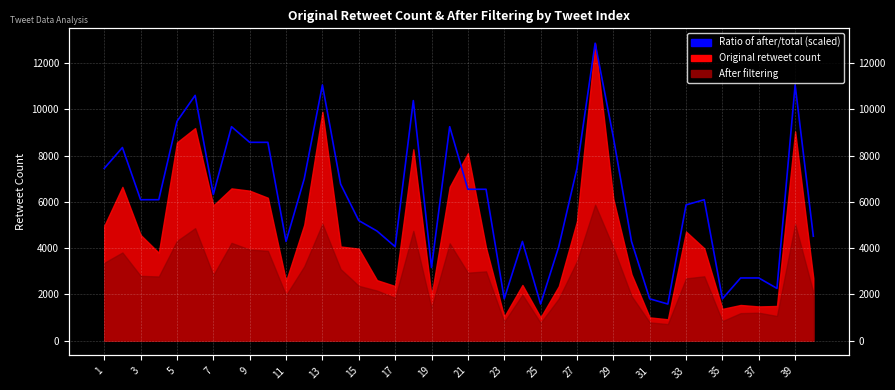

What is the average value?

6134.4